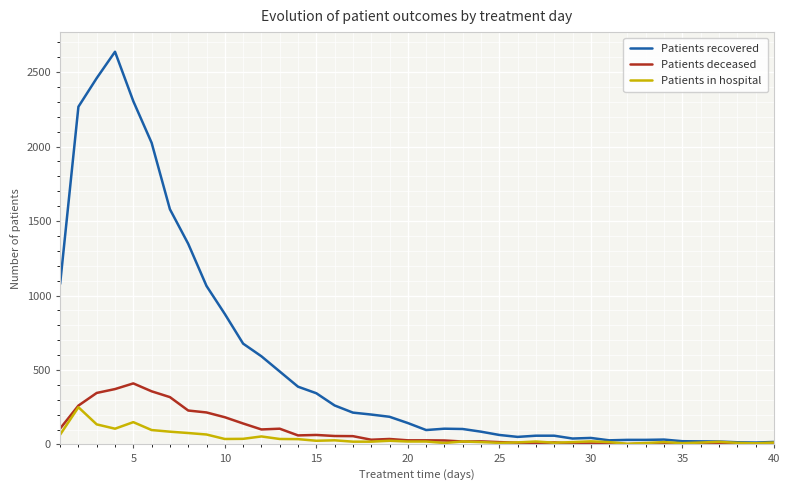

List the series in order of their peak value, lowest first.

Patients in hospital, Patients deceased, Patients recovered